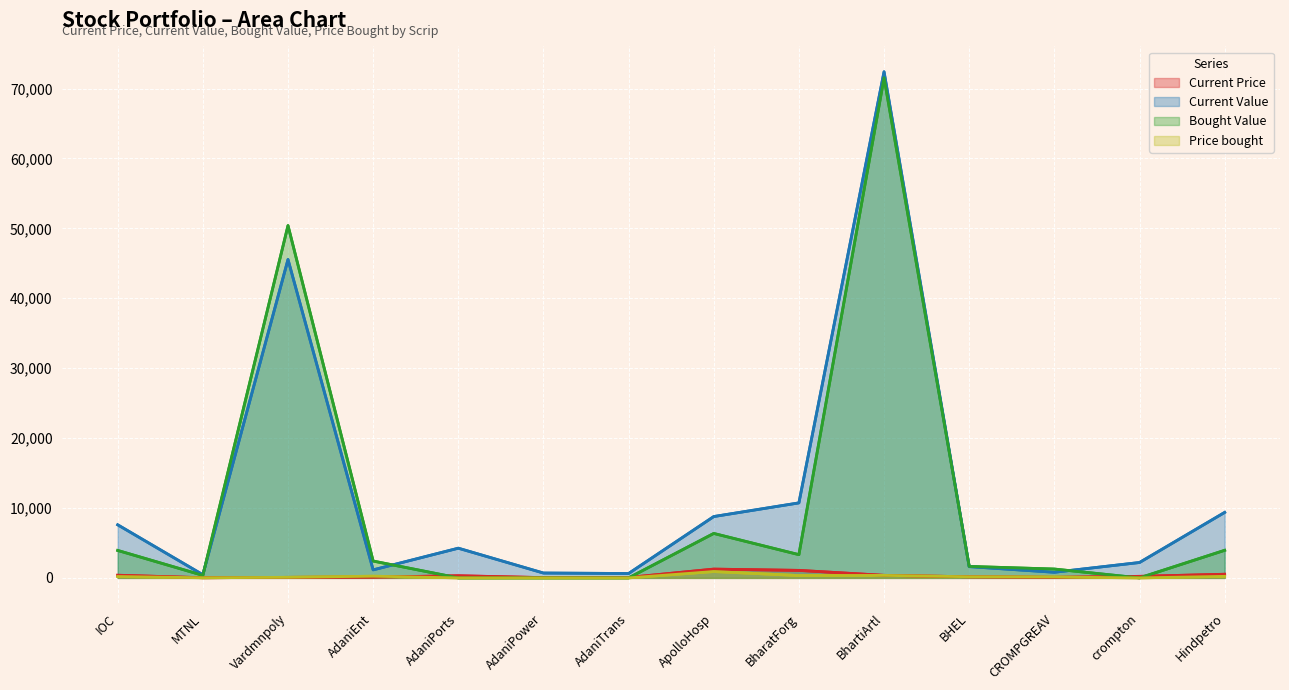

What position from the left is MTNL?

2